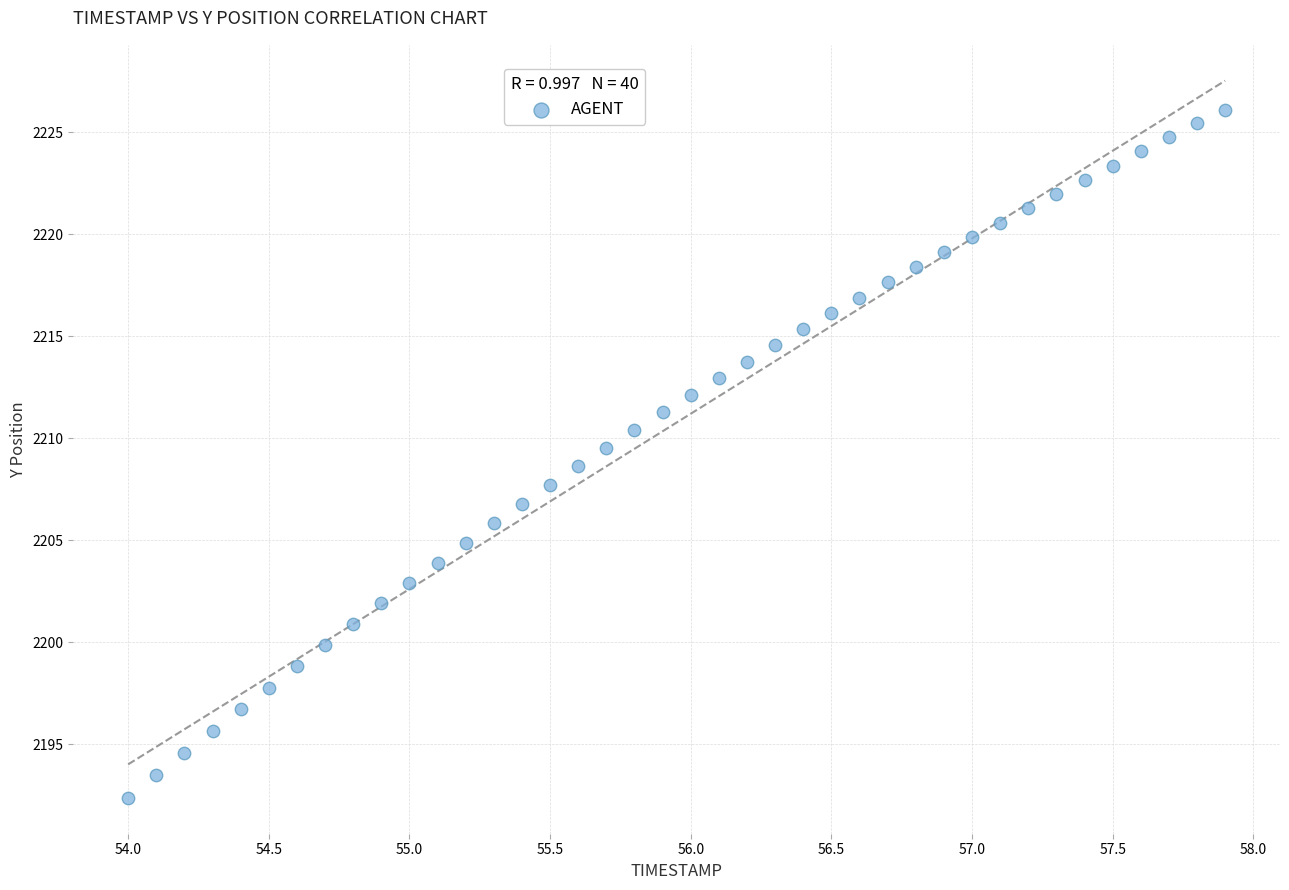

What is the range of X values (max minus min)?

3.9